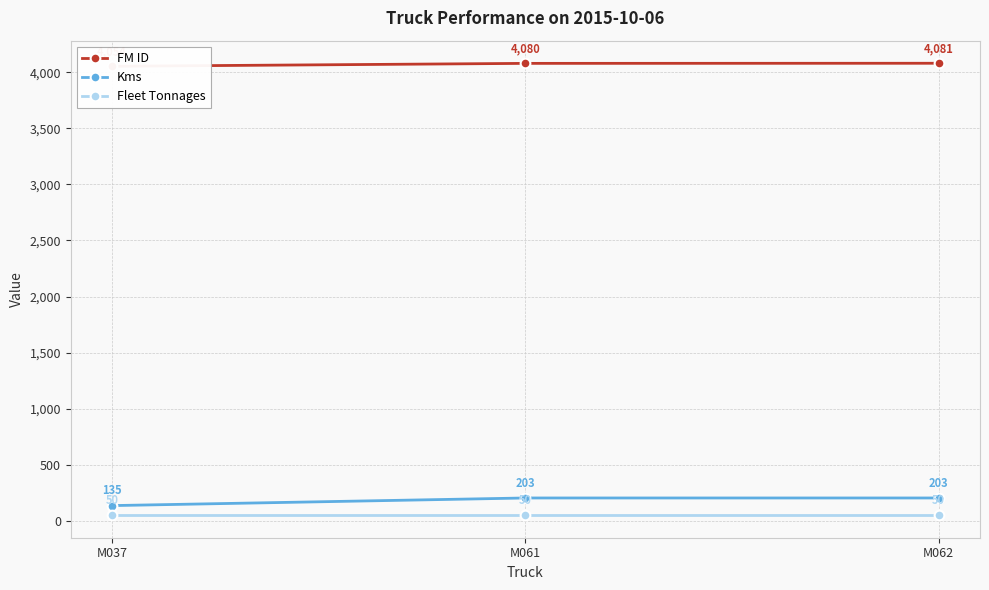

What are all the series names shown in the legend?

FM ID, Kms, Fleet Tonnages